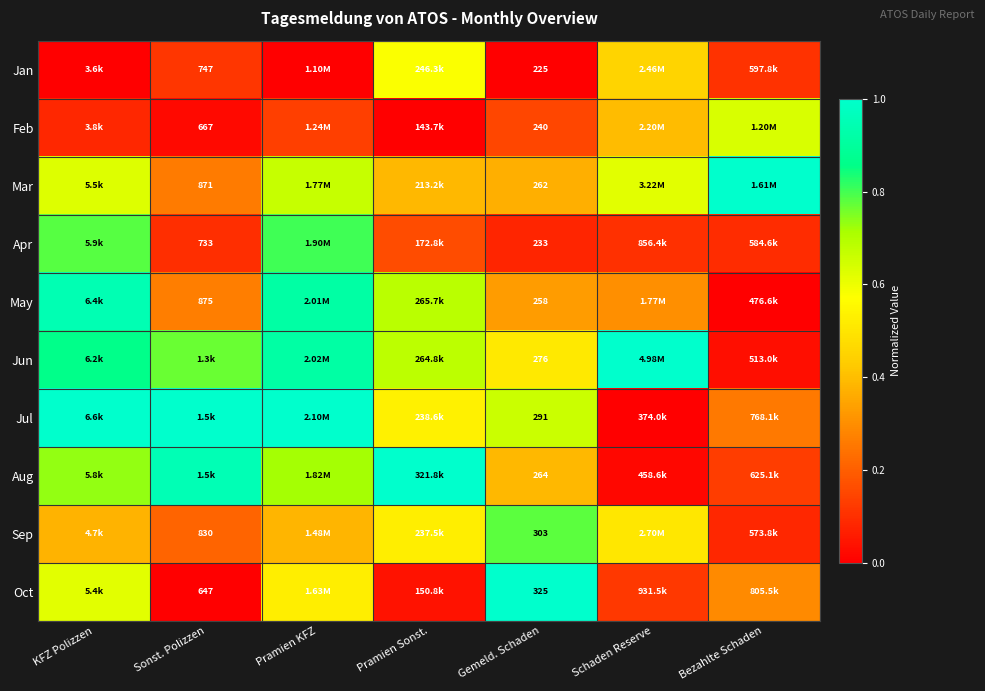

Is the value of May at Sonst. Polizzen greater than the value of Apr at Gemeld. Schaden?

Yes